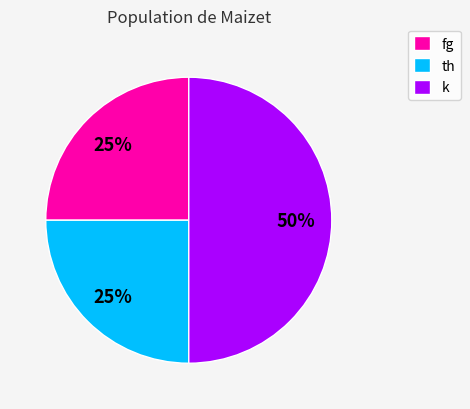

Does fg account for over 50% of the chart?

No